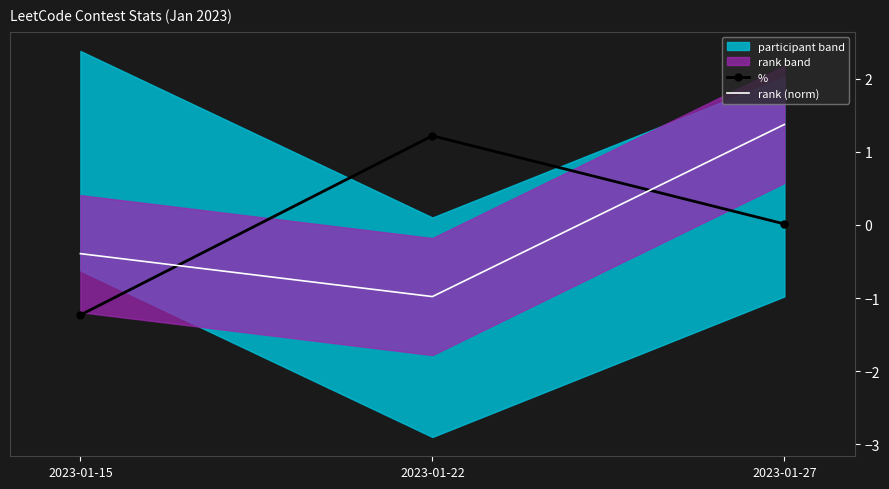

Rank the series by their average value, from lowest to highest.

%, rank (norm)